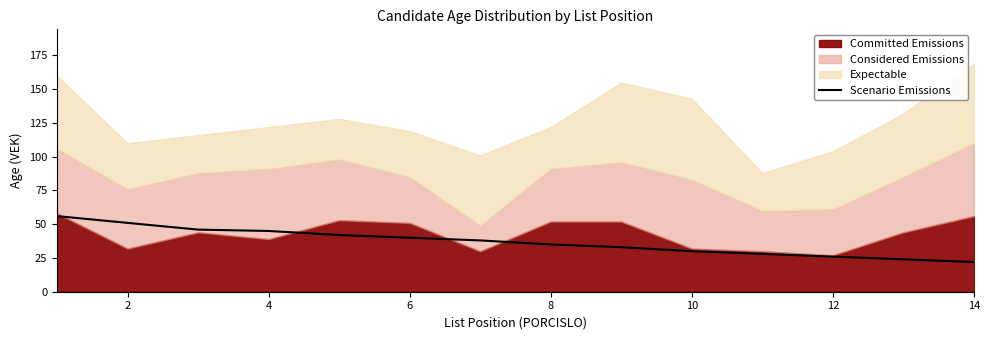

What is the sum of all values?

516